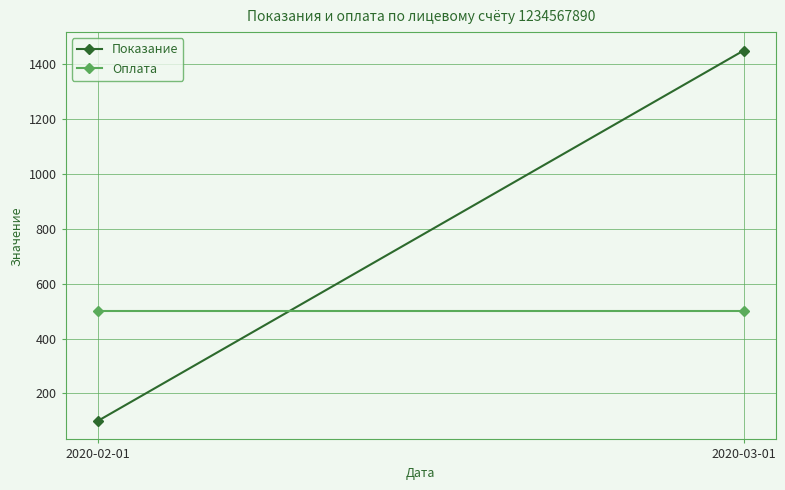

What is the highest value of the Оплата series?

500